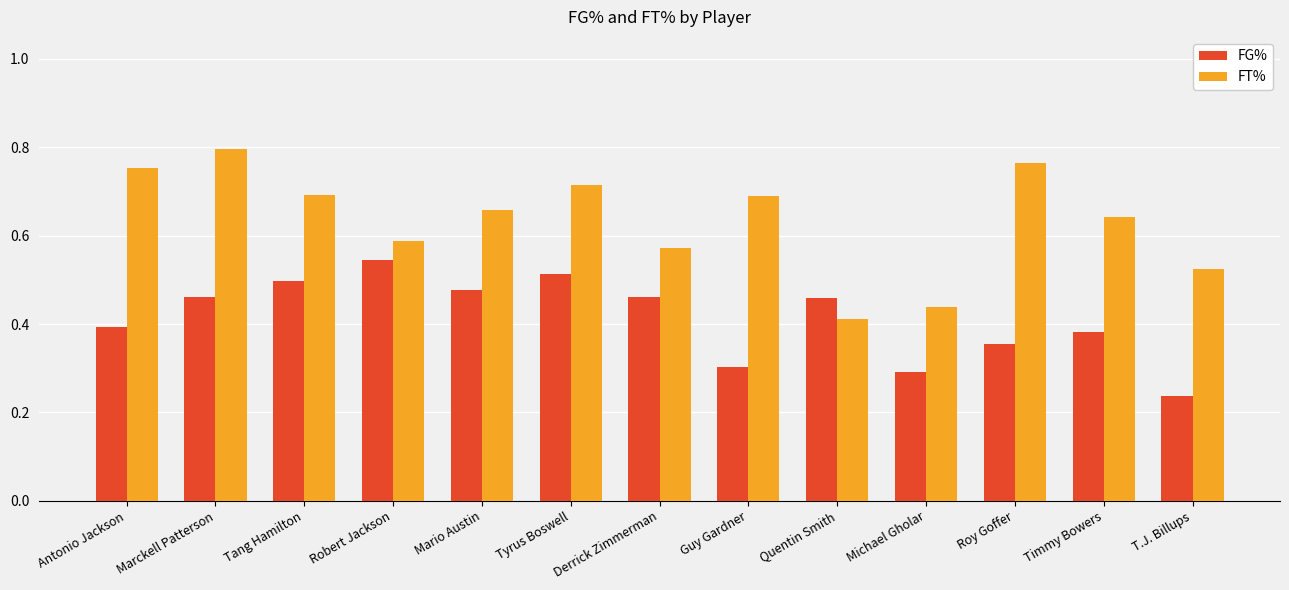

What is the sum of all FT% values?

8.2